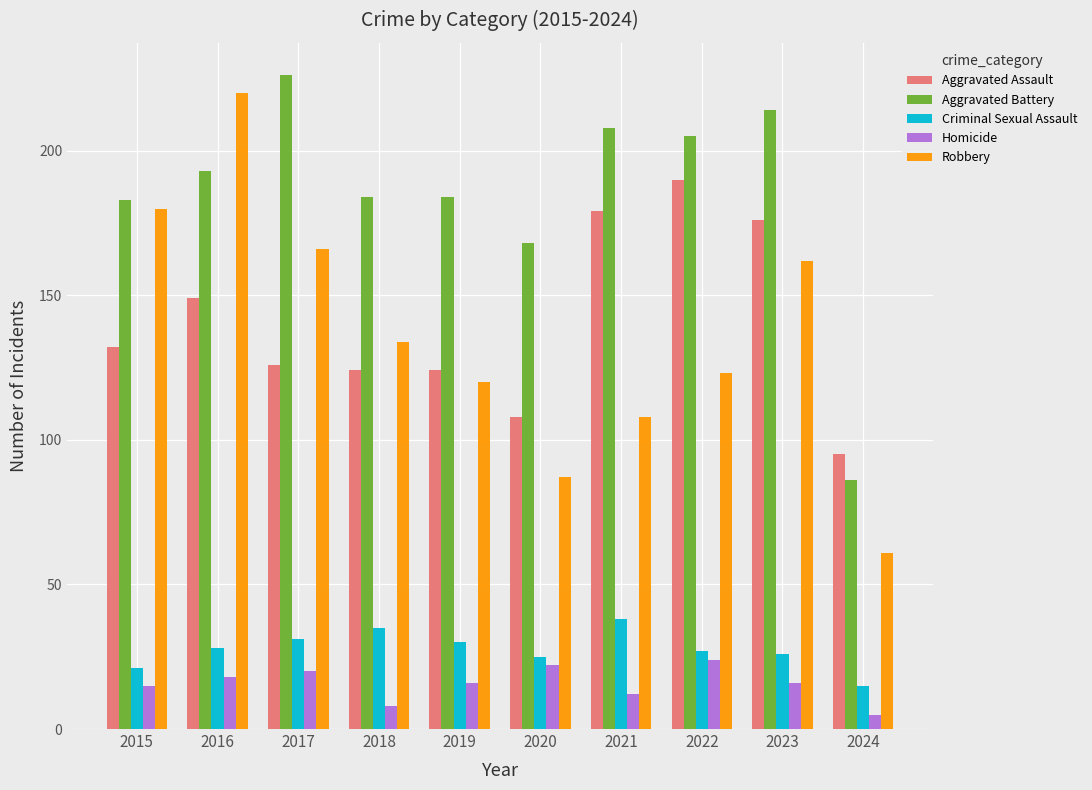

Which series has the widest spread of values?

Robbery